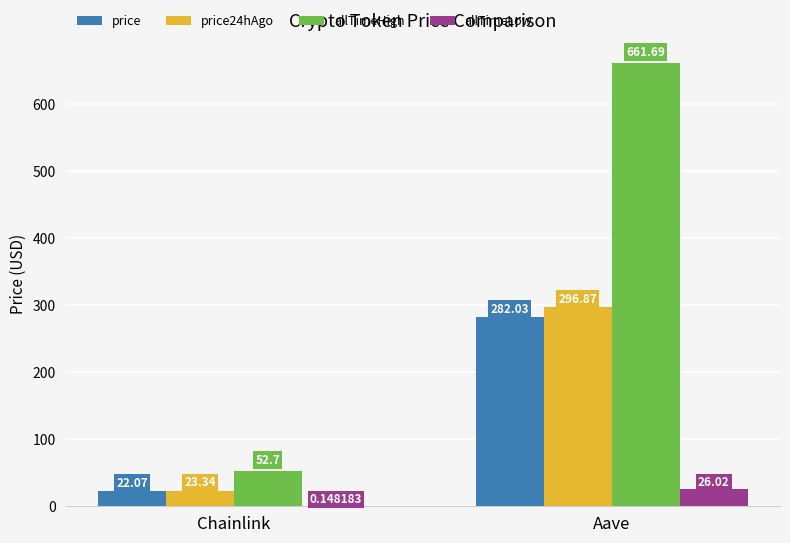

Where is price nearest to the value 152?

Chainlink